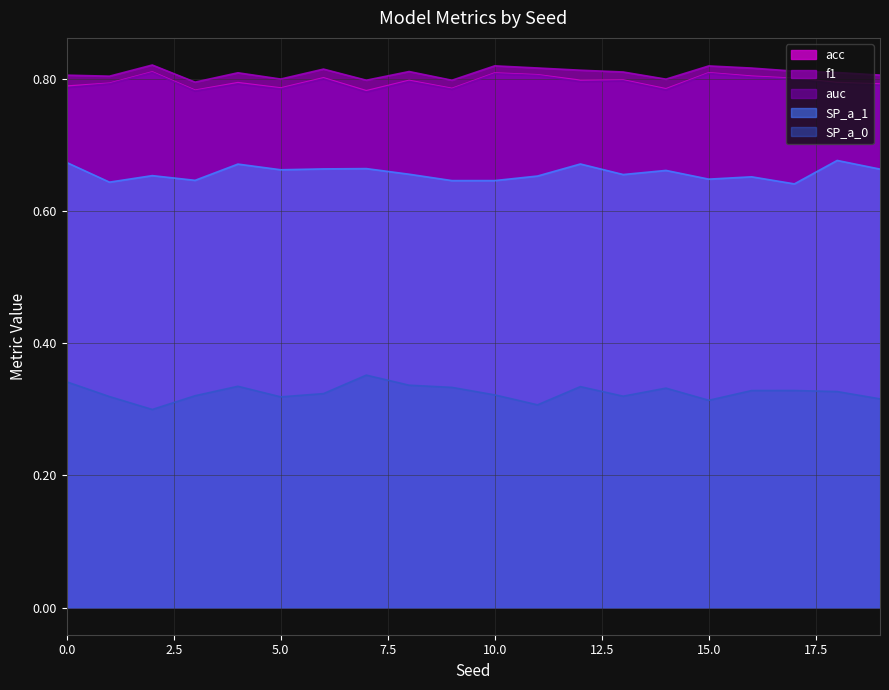

Reading left to right, list all the values displayed in this chart.

acc: 0=0.8	1=0.8	2=0.8	3=0.8	4=0.8	5=0.8	6=0.8	7=0.8	8=0.8	9=0.8	10=0.8	11=0.8	12=0.8	13=0.8	14=0.8	15=0.8	16=0.8	17=0.8	18=0.8	19=0.8
f1: 0=0.8	1=0.8	2=0.8	3=0.8	4=0.8	5=0.8	6=0.8	7=0.8	8=0.8	9=0.8	10=0.8	11=0.8	12=0.8	13=0.8	14=0.8	15=0.8	16=0.8	17=0.8	18=0.8	19=0.8
auc: 0=0.8	1=0.8	2=0.8	3=0.8	4=0.8	5=0.8	6=0.8	7=0.8	8=0.8	9=0.8	10=0.8	11=0.8	12=0.8	13=0.8	14=0.8	15=0.8	16=0.8	17=0.8	18=0.8	19=0.8
SP_a_1: 0=0.7	1=0.6	2=0.7	3=0.6	4=0.7	5=0.7	6=0.7	7=0.7	8=0.7	9=0.6	10=0.6	11=0.7	12=0.7	13=0.7	14=0.7	15=0.6	16=0.7	17=0.6	18=0.7	19=0.7
SP_a_0: 0=0.3	1=0.3	2=0.3	3=0.3	4=0.3	5=0.3	6=0.3	7=0.4	8=0.3	9=0.3	10=0.3	11=0.3	12=0.3	13=0.3	14=0.3	15=0.3	16=0.3	17=0.3	18=0.3	19=0.3